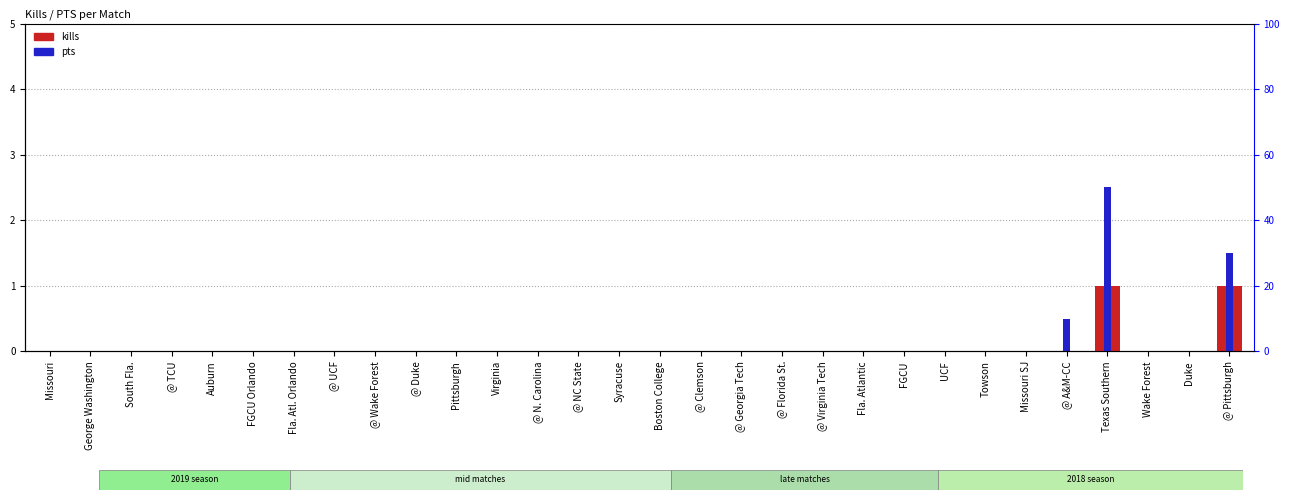

What position from the right is @ Florida St.?

12